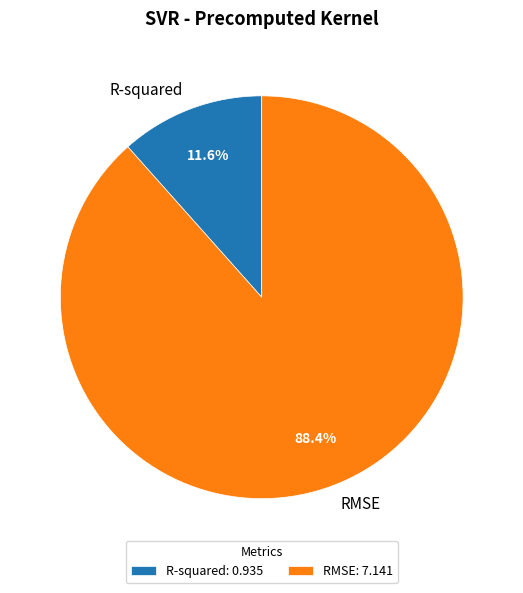

To the nearest percent, what is the difference between the largest and smallest slice percentages?

77%